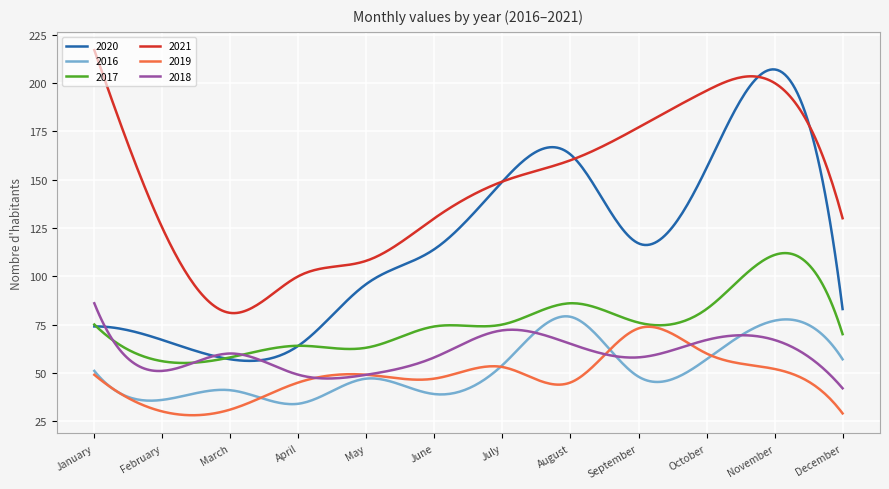

Which series has the largest total across all categories?

2021